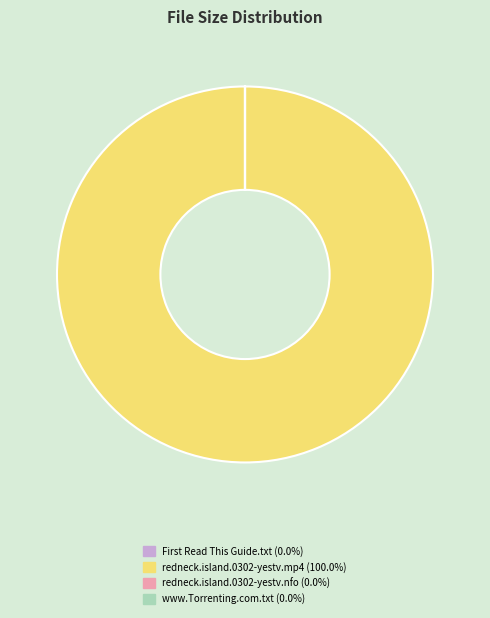

Does any single category account for the majority?

Yes